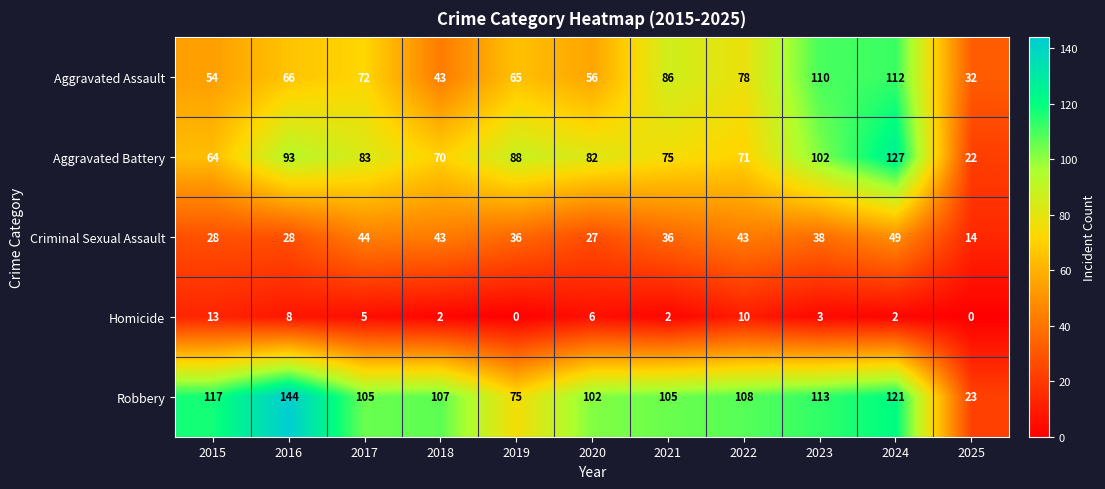

At which label does Criminal Sexual Assault first exceed 36?

2017